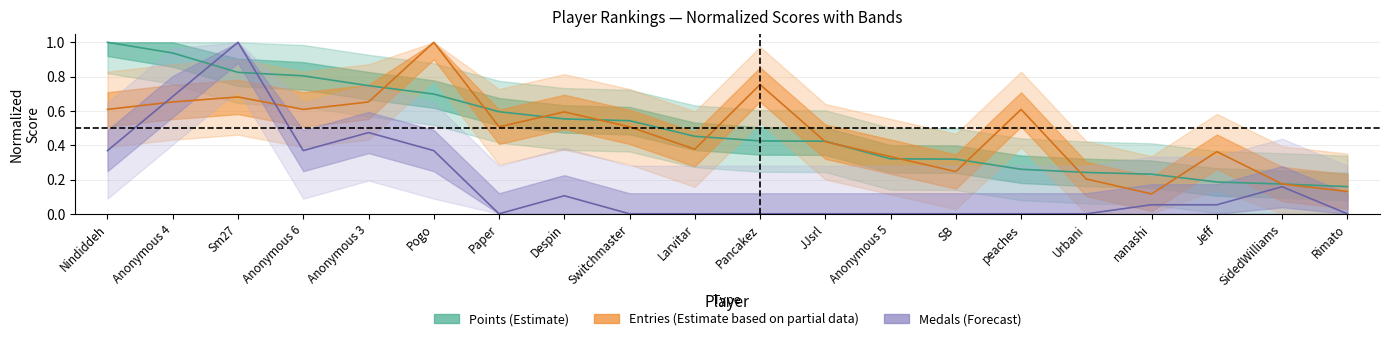

Is the value of Medals at Anonymous 4 greater than the value of Points at Paper?

Yes